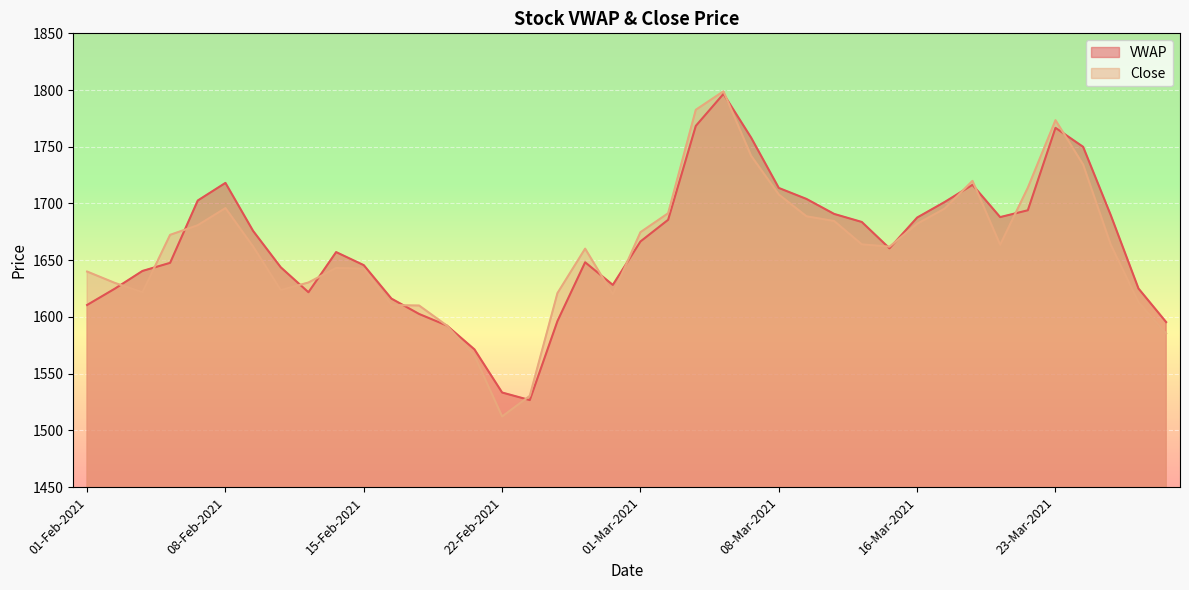

What is the minimum value shown in the chart?

1512.2